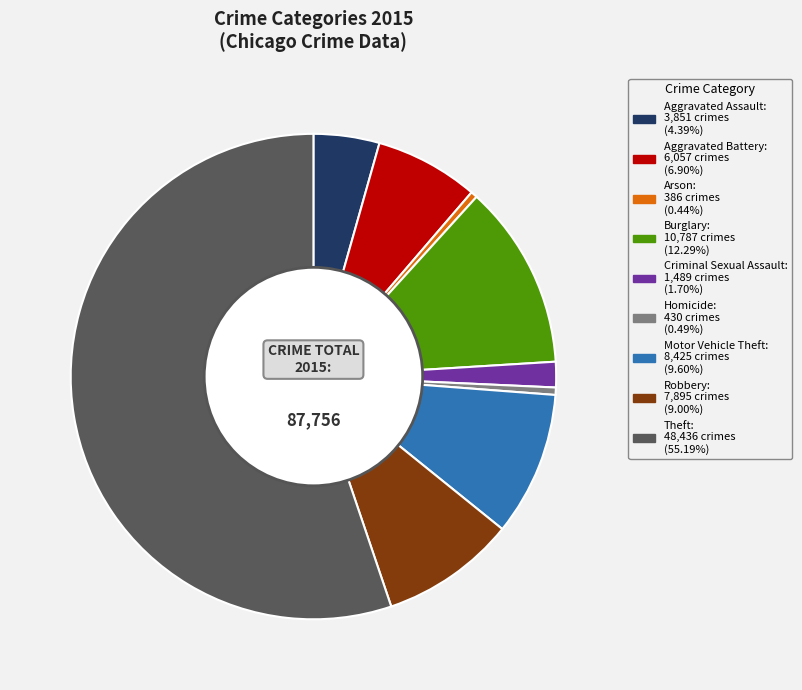

What is the majority slice?

Theft